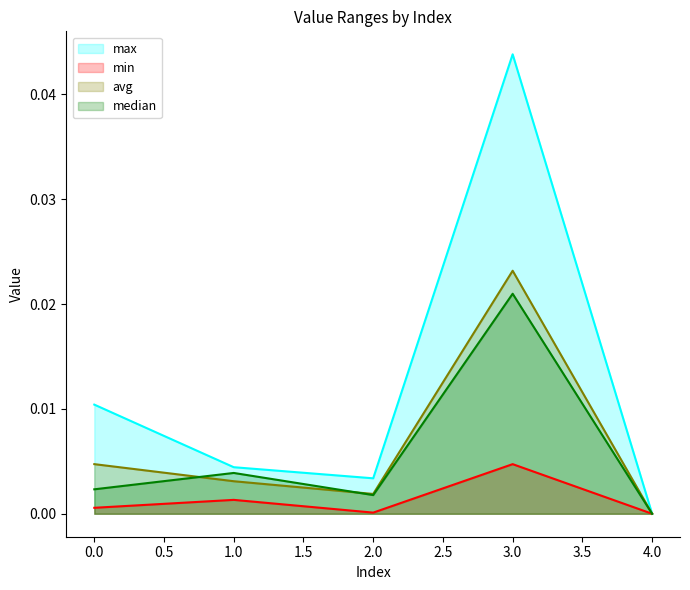

Where is the first local minimum for max?

2.0